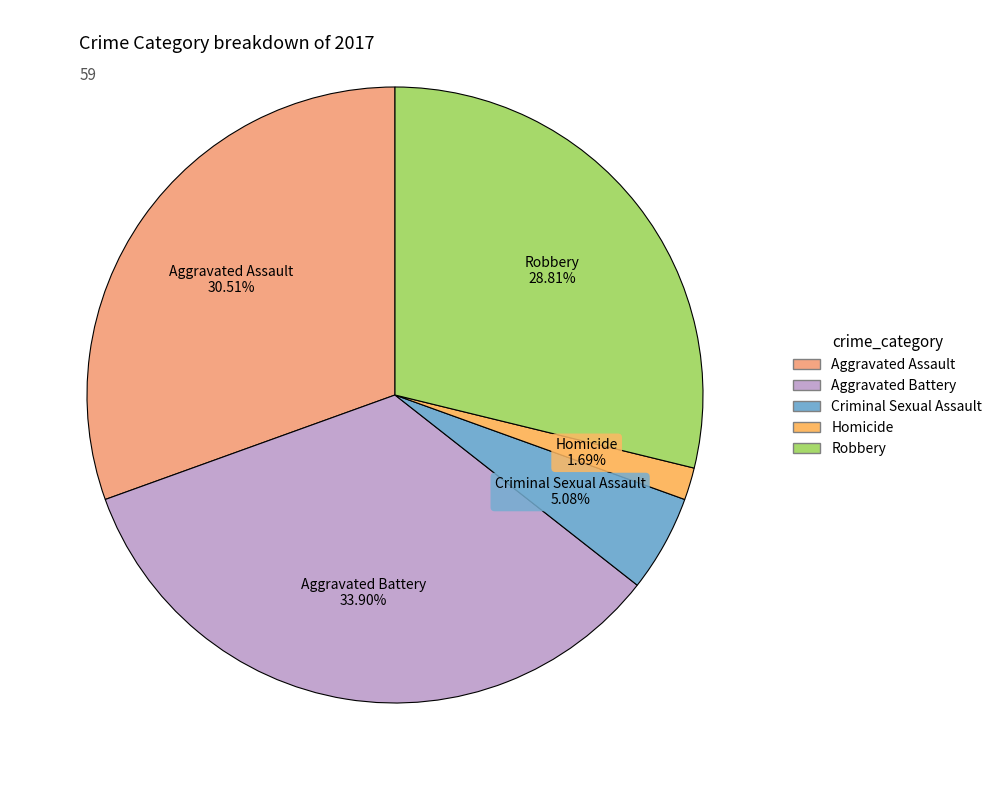

To the nearest percent, what is the average slice percentage?

20%